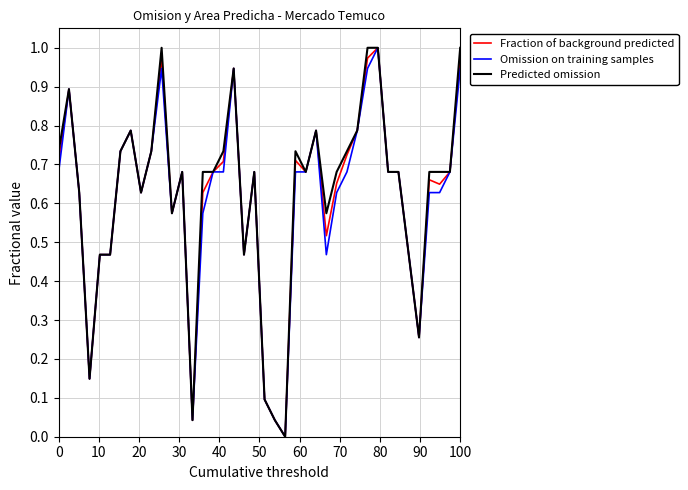

Which series has the widest spread of values?

Fraction of background predicted